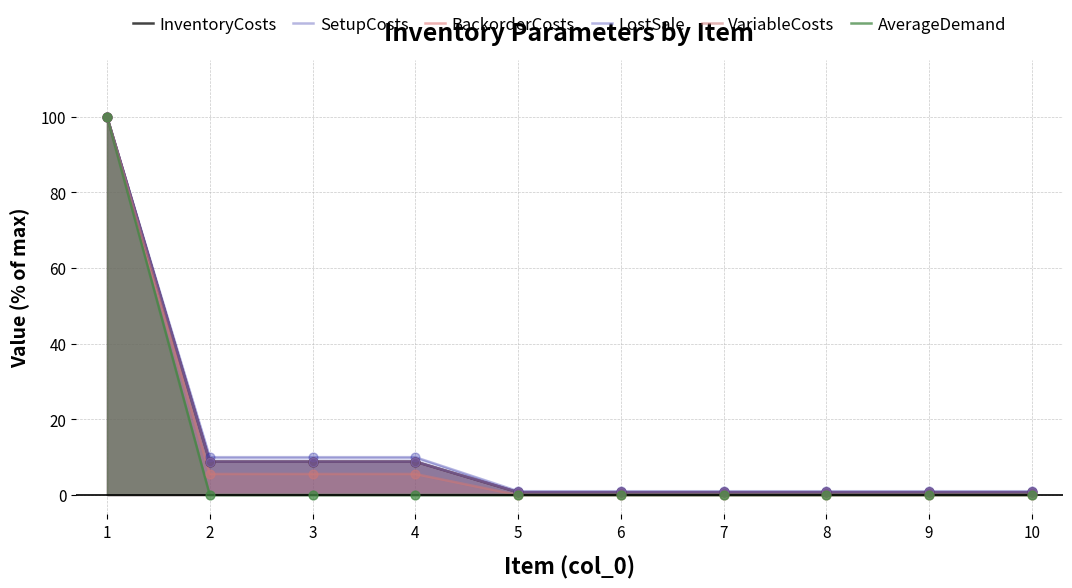

At how many categories does at least one series exceed 36?

1